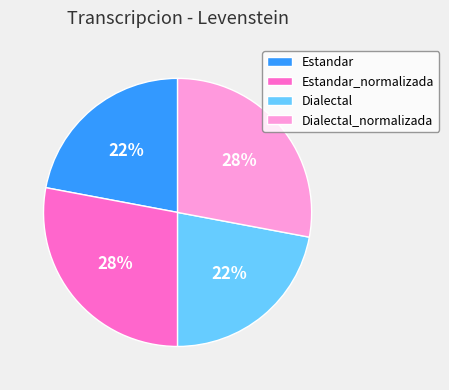

To the nearest percent, what is the difference between the Estandar and Dialectal_normalizada slice percentages?

6%